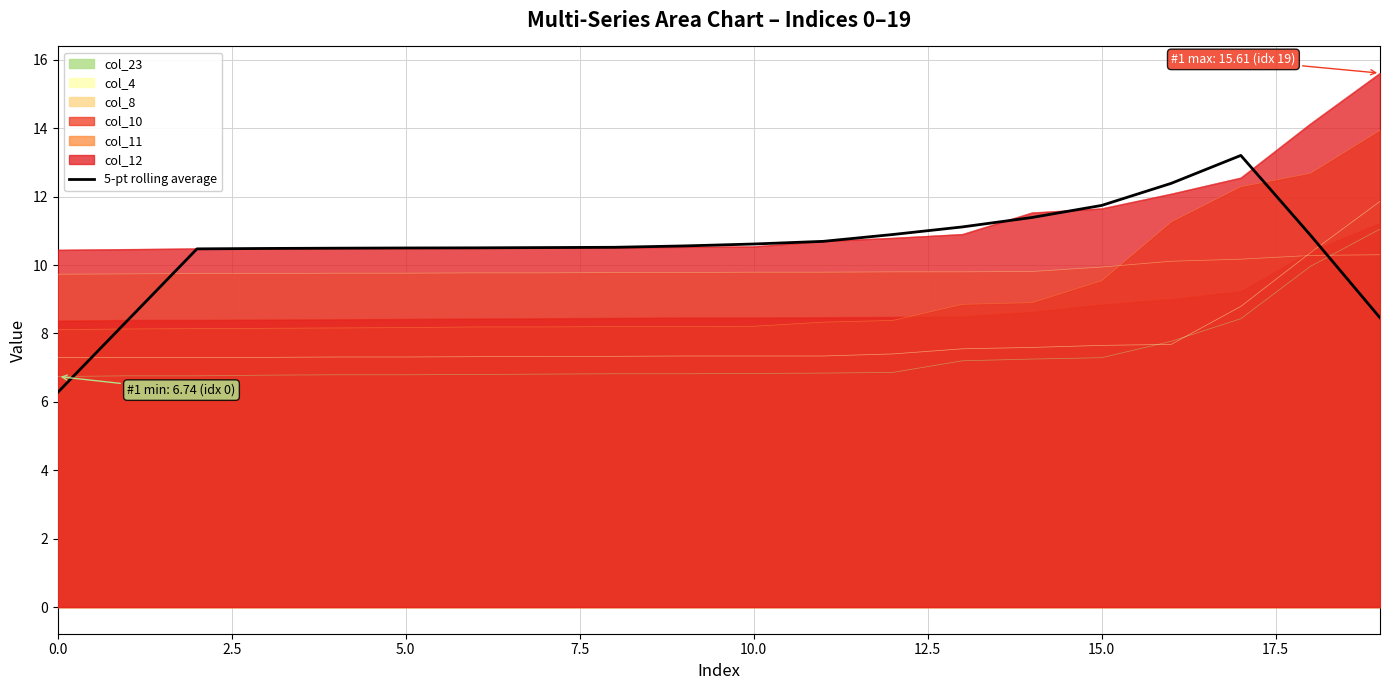

Is it true that col_8 equals 2.8 at 15.0?

False